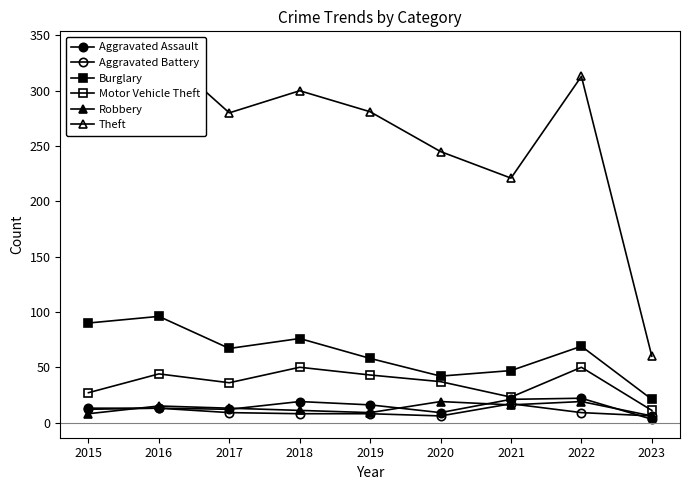

How many lines are shown in the chart?

6